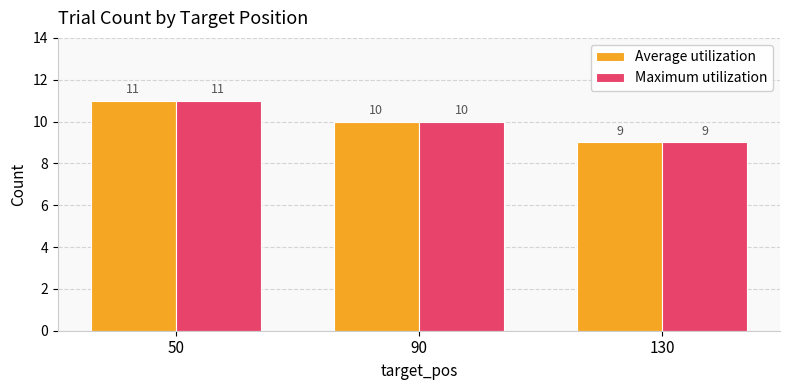

List the labels in order of Maximum utilization value, smallest first.

130, 90, 50